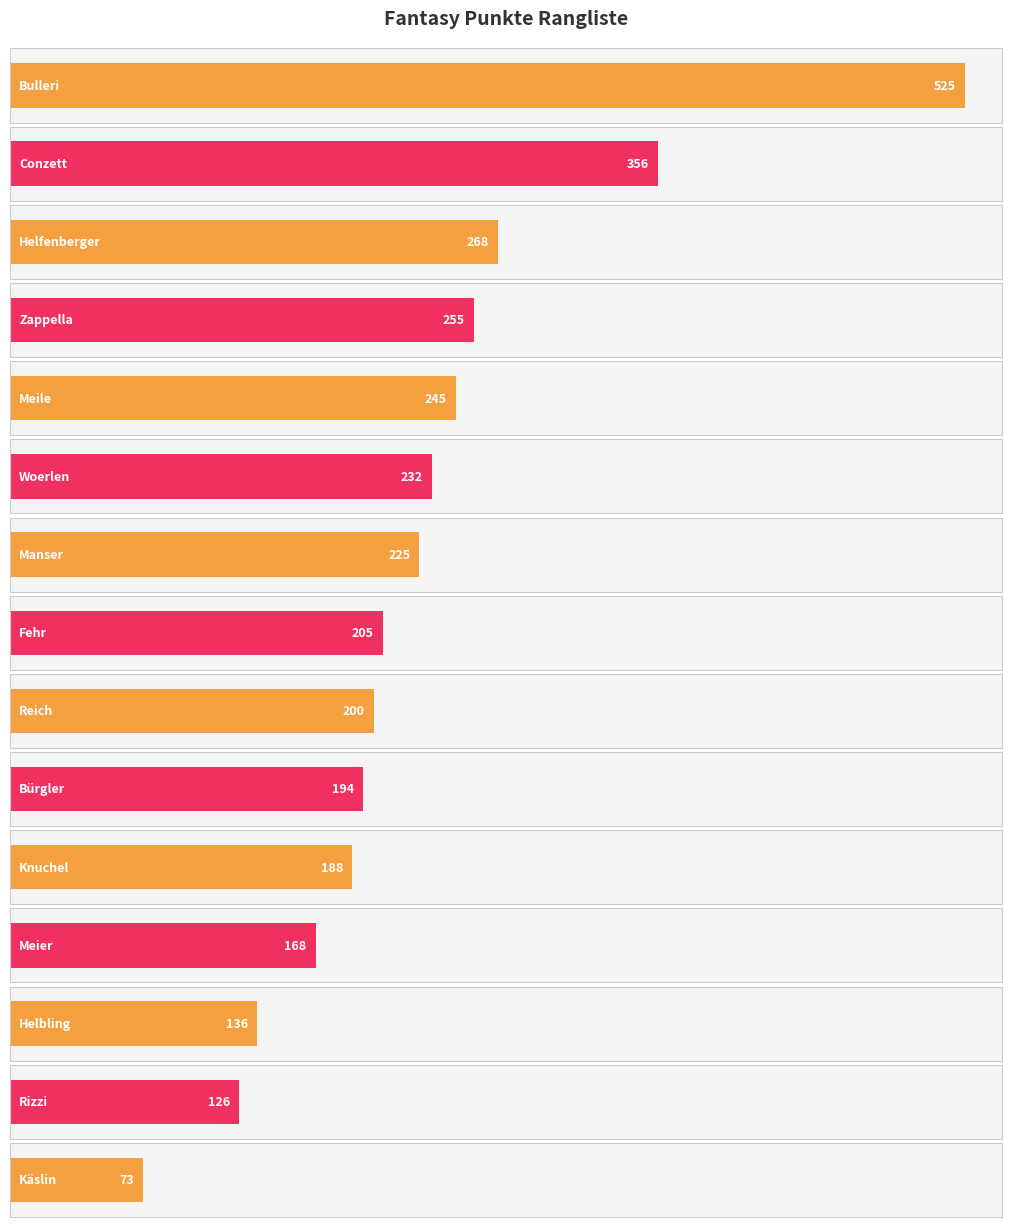

Are the bars grouped side by side (vs. stacked)?

No